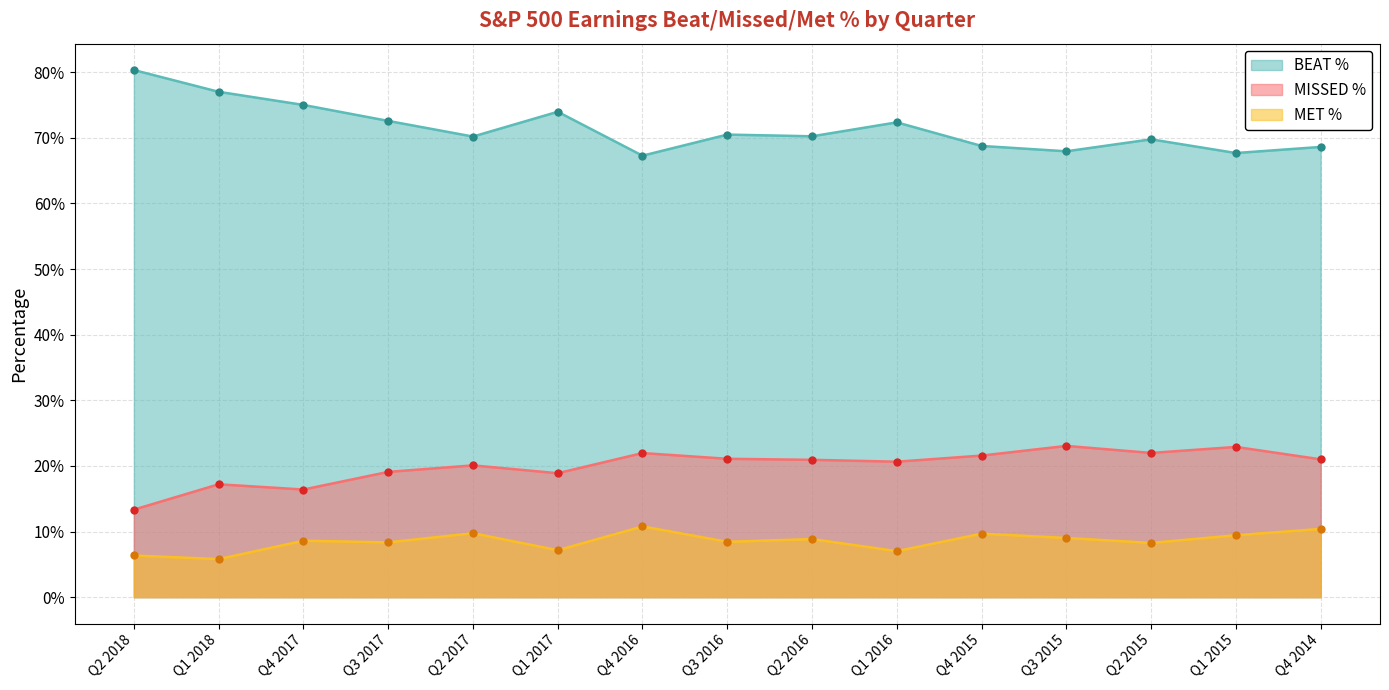

What is the label of the 1st point from the right?

Q4 2014